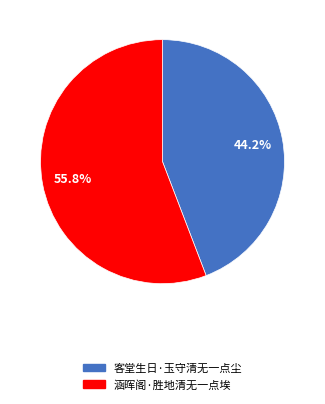

Which has a higher value, 涵晖阁·胜地清无一点埃 or 客堂生日·玉守清无一点尘?

涵晖阁·胜地清无一点埃